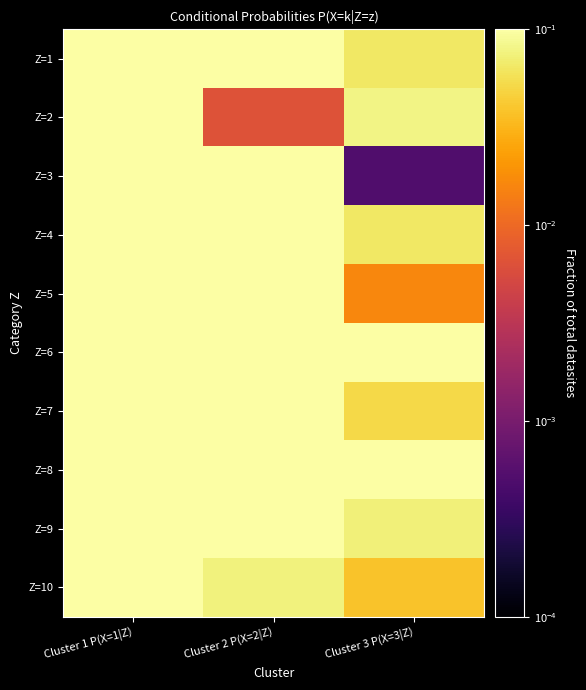

Reading right to left, extract all data points from this chart.

Z=1: Cluster 3 P(X=3|Z)=0.1	Cluster 2 P(X=2|Z)=0.1	Cluster 1 P(X=1|Z)=0.1
Z=2: Cluster 3 P(X=3|Z)=0.1	Cluster 2 P(X=2|Z)=0.0	Cluster 1 P(X=1|Z)=0.1
Z=3: Cluster 3 P(X=3|Z)=0.0	Cluster 2 P(X=2|Z)=0.1	Cluster 1 P(X=1|Z)=0.1
Z=4: Cluster 3 P(X=3|Z)=0.1	Cluster 2 P(X=2|Z)=0.1	Cluster 1 P(X=1|Z)=0.1
Z=5: Cluster 3 P(X=3|Z)=0.0	Cluster 2 P(X=2|Z)=0.1	Cluster 1 P(X=1|Z)=0.1
Z=6: Cluster 3 P(X=3|Z)=0.1	Cluster 2 P(X=2|Z)=0.1	Cluster 1 P(X=1|Z)=0.1
Z=7: Cluster 3 P(X=3|Z)=0.1	Cluster 2 P(X=2|Z)=0.1	Cluster 1 P(X=1|Z)=0.1
Z=8: Cluster 3 P(X=3|Z)=0.1	Cluster 2 P(X=2|Z)=0.1	Cluster 1 P(X=1|Z)=0.1
Z=9: Cluster 3 P(X=3|Z)=0.1	Cluster 2 P(X=2|Z)=0.1	Cluster 1 P(X=1|Z)=0.1
Z=10: Cluster 3 P(X=3|Z)=0.0	Cluster 2 P(X=2|Z)=0.1	Cluster 1 P(X=1|Z)=0.1